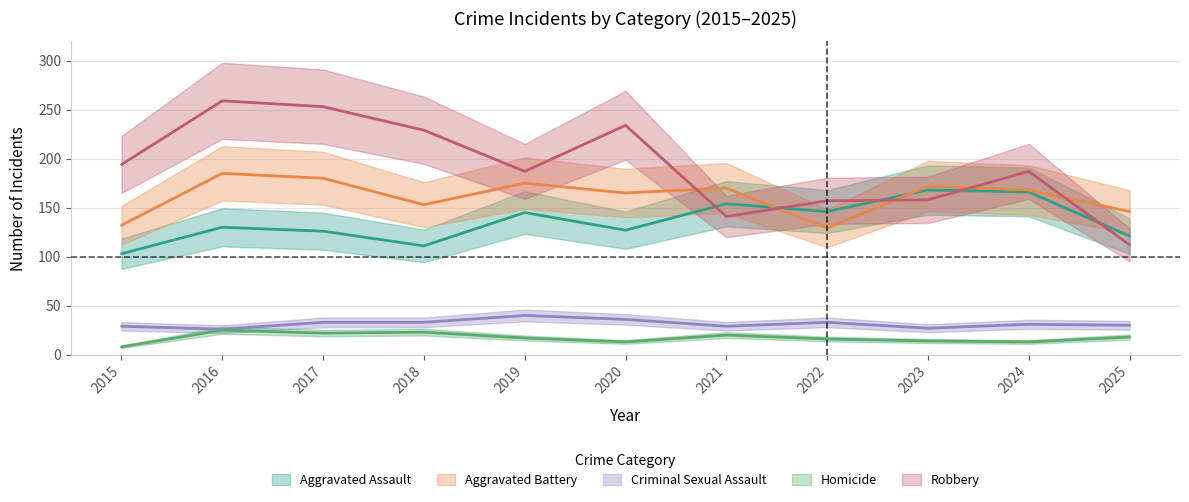

Which category has the lowest value across all series?

2015